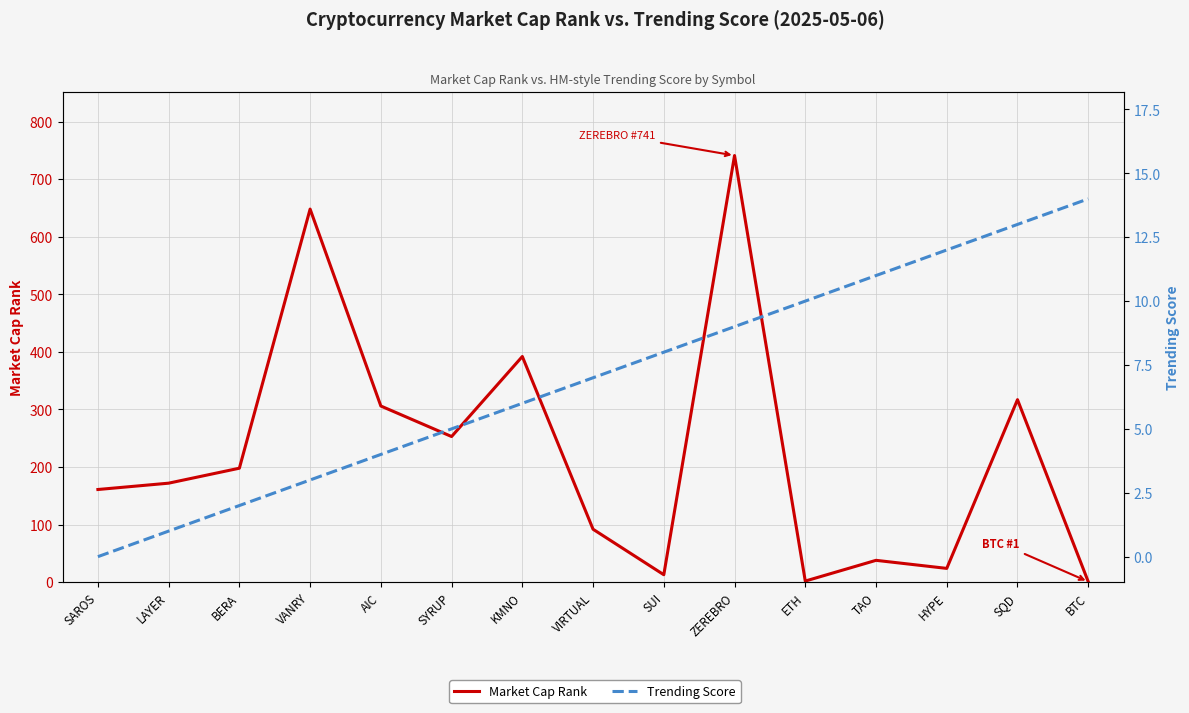

Where is Market Cap Rank nearest to the value 371?

KMNO